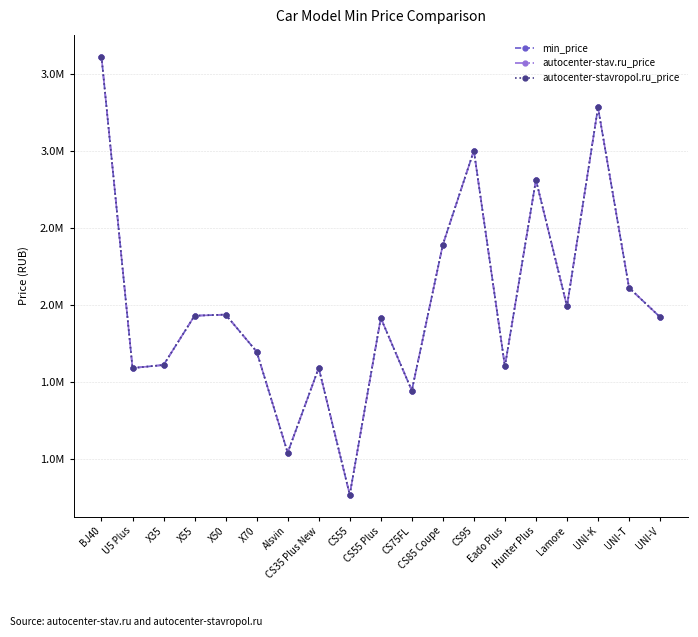

How many interior local peaks does the min_price series have?

6